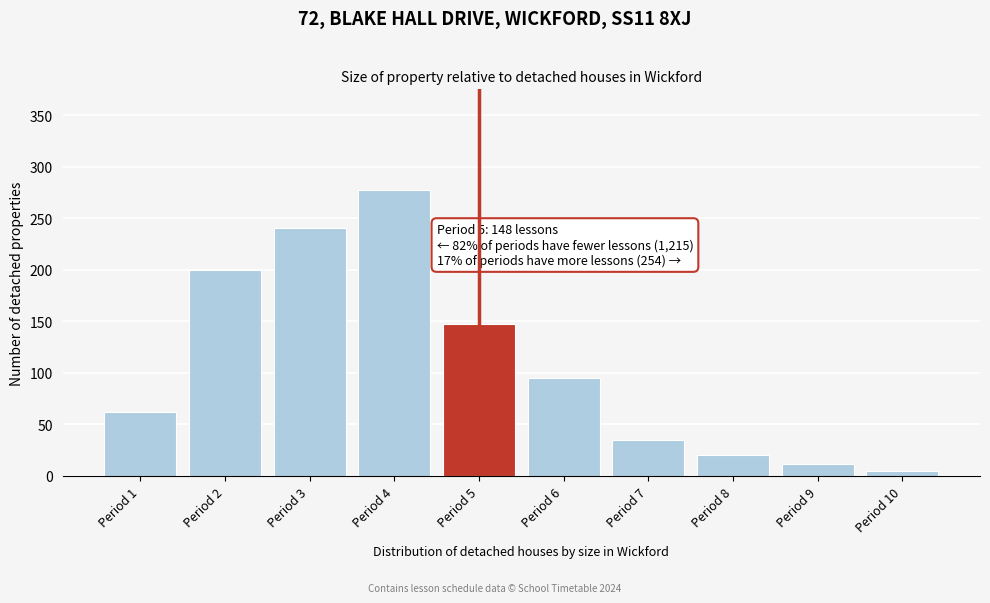

Reading left to right, extract all data points from this chart.

Period 1=62	Period 2=200	Period 3=241	Period 4=278	Period 5=148	Period 6=95	Period 7=35	Period 8=20	Period 9=12	Period 10=5